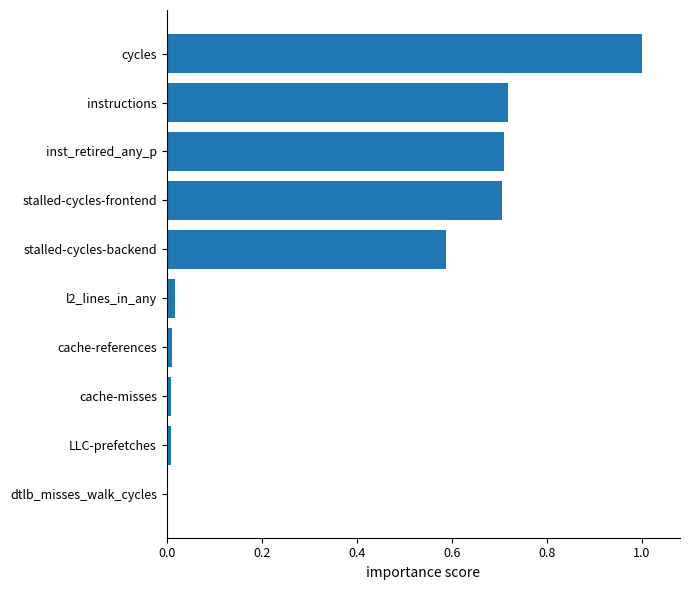

What is the greatest value displayed?

1.0